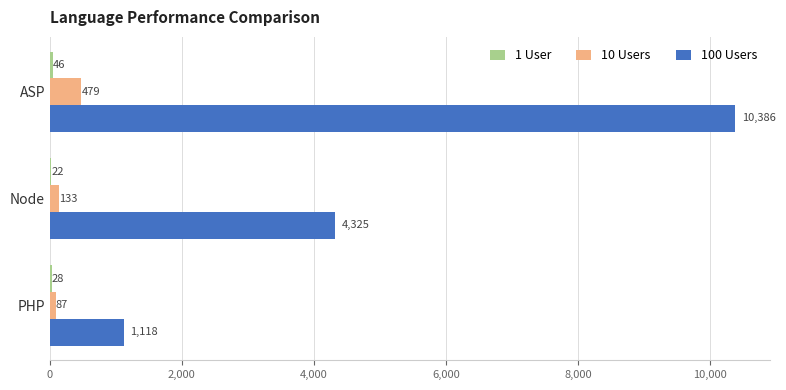

What is the total value across all series at PHP?

1233